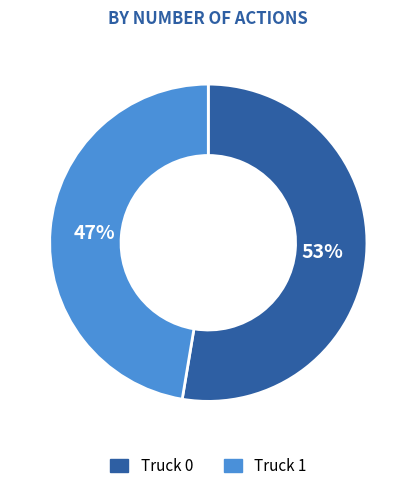

How many slices are in this pie chart?

2